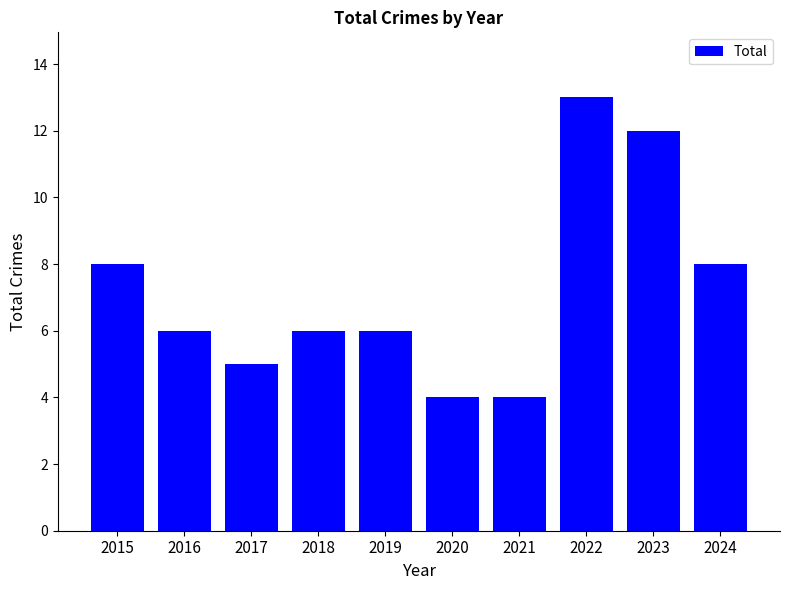

How many bars are there in total?

10